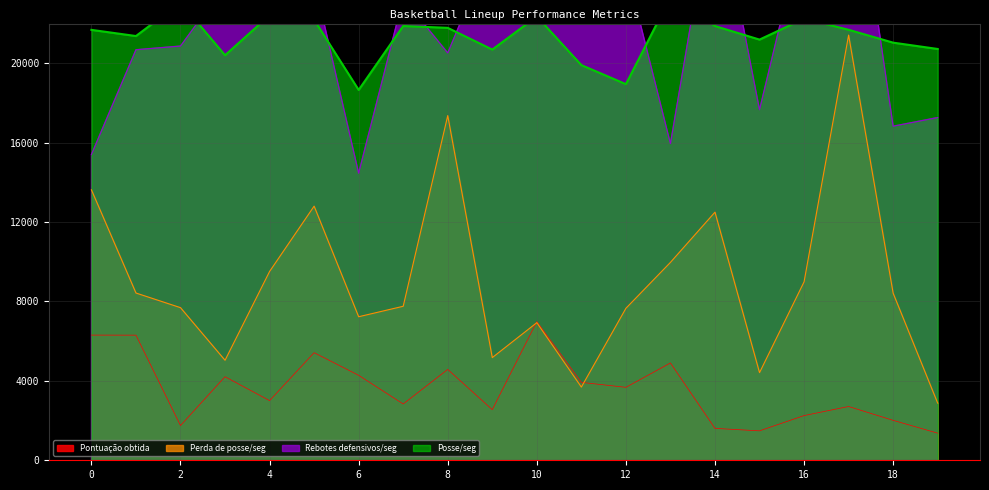

Which series has the largest total across all categories?

Rebotes defensivos/seg